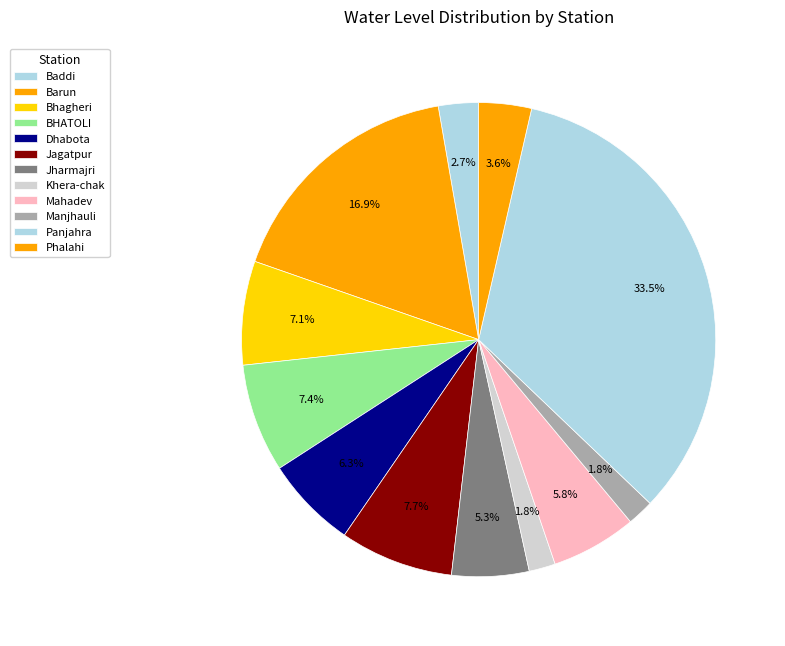

Which has a higher value, Dhabota or Manjhauli?

Dhabota